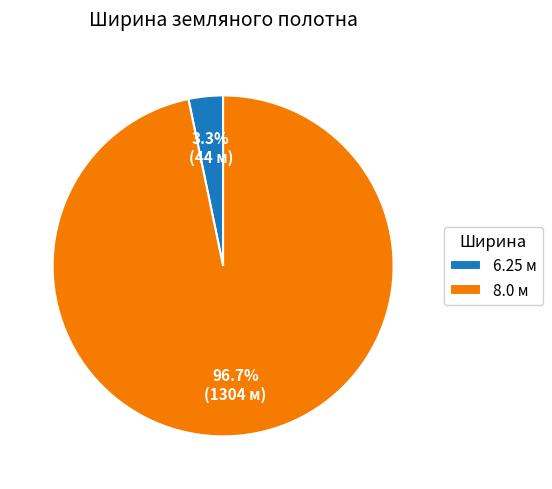

Does 6.25 м represent more than half of the total?

No